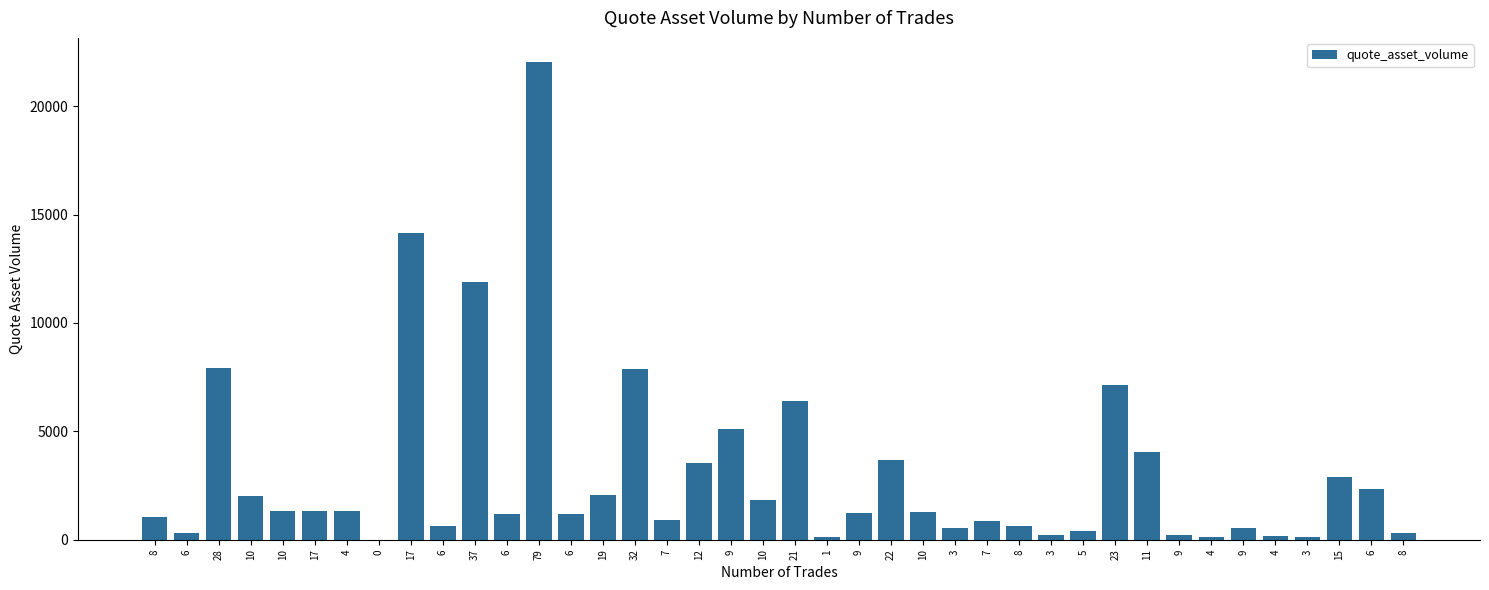

Rank the categories by value from highest to lowest.

79, 17, 37, 28, 32, 23, 21, 9, 11, 22, 12, 15, 6, 19, 10, 10, 4, 10, 17, 10, 9, 6, 6, 8, 7, 7, 8, 6, 9, 3, 5, 6, 8, 3, 9, 4, 3, 4, 1, 0